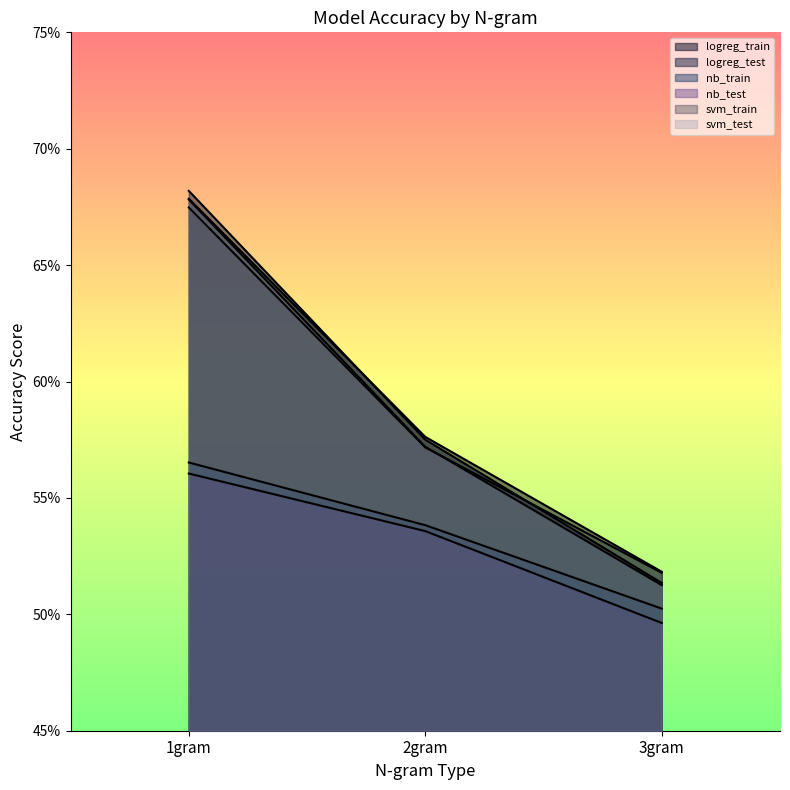

Does the chart display data point markers on the line(s)?

No